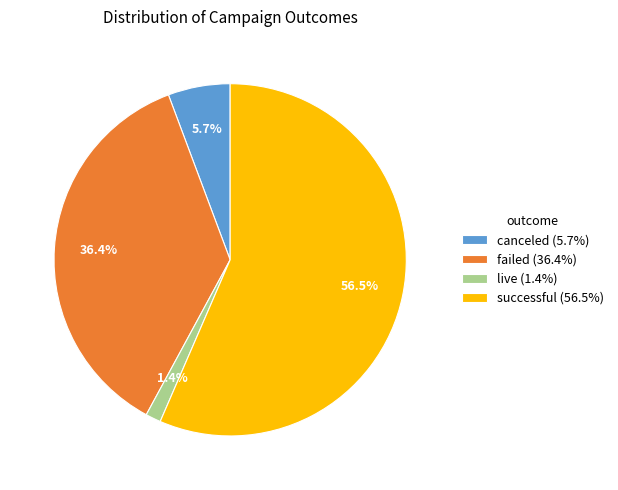

Does successful represent more than half of the total?

Yes